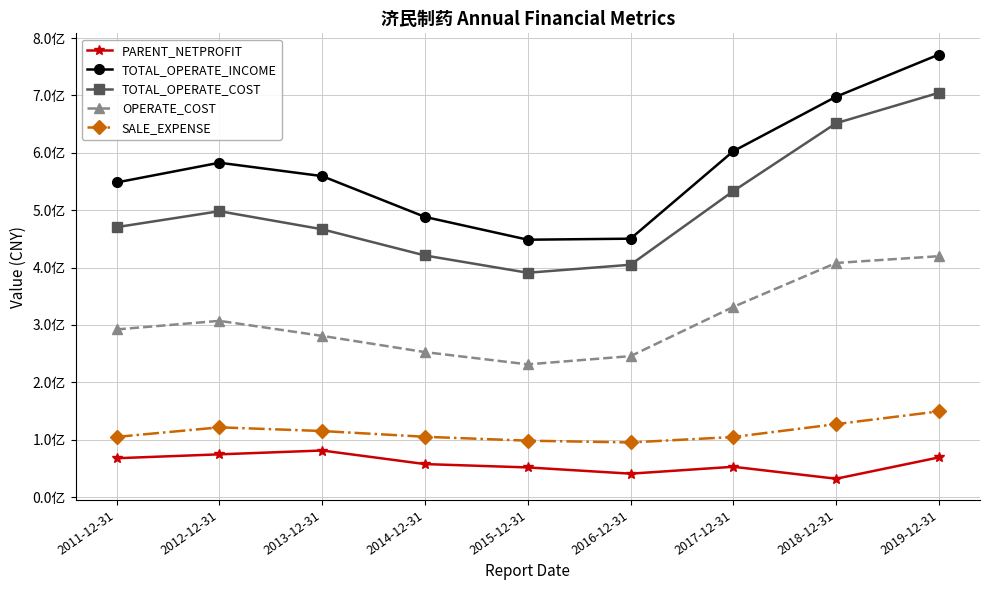

Reading left to right, extract all data points from this chart.

PARENT_NETPROFIT: 2011-12-31=67775034.3	2012-12-31=74560105.3	2013-12-31=81247756.9	2014-12-31=57583490.2	2015-12-31=51747103.4	2016-12-31=40893904.8	2017-12-31=52884359.8	2018-12-31=32062818.7	2019-12-31=69198689.2
TOTAL_OPERATE_INCOME: 2011-12-31=548363132.5	2012-12-31=582752013.7	2013-12-31=559420132.7	2014-12-31=488305660.0	2015-12-31=448595640.9	2016-12-31=450378618.8	2017-12-31=602898708.8	2018-12-31=697831631.0	2019-12-31=771279230.9
TOTAL_OPERATE_COST: 2011-12-31=470506730.1	2012-12-31=498293235.8	2013-12-31=466759300.4	2014-12-31=421128843.1	2015-12-31=390995757.9	2016-12-31=404968607.9	2017-12-31=533348759.4	2018-12-31=651597194.4	2019-12-31=704648488.5
OPERATE_COST: 2011-12-31=292249482.5	2012-12-31=307197988.4	2013-12-31=281008081.9	2014-12-31=252708846.6	2015-12-31=231375945.9	2016-12-31=245688206.1	2017-12-31=331566942.4	2018-12-31=408069905.7	2019-12-31=419879371.2
SALE_EXPENSE: 2011-12-31=104956238.3	2012-12-31=121637503.2	2013-12-31=115181260.0	2014-12-31=105161650.9	2015-12-31=98367489.3	2016-12-31=95283604.2	2017-12-31=104790329.5	2018-12-31=127187381.1	2019-12-31=149422863.2